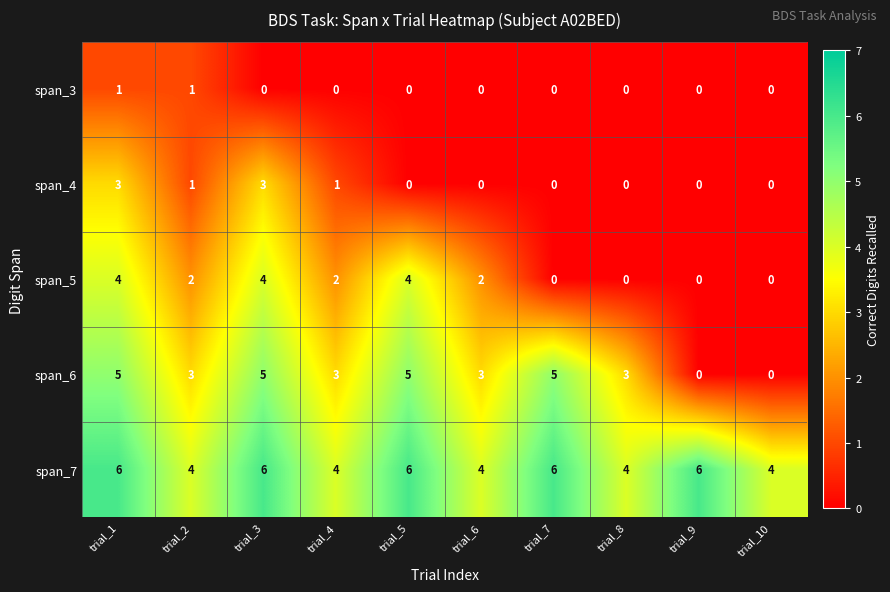

What is the total value across all series at trial_1?

19